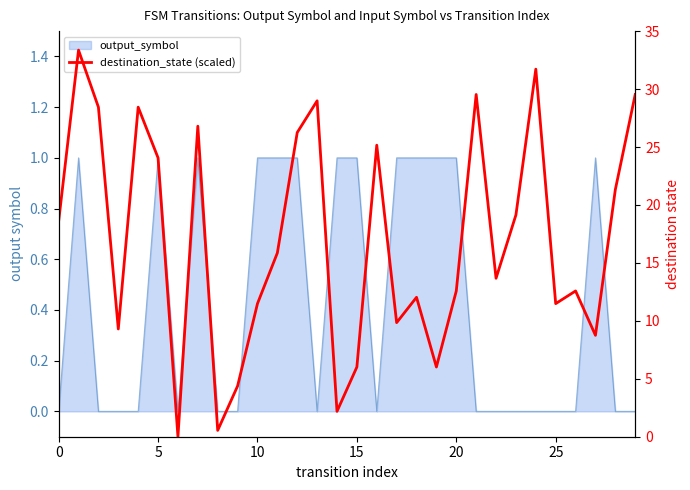

Reading left to right, list all the values displayed in this chart.

18.6	33.4	28.4	9.3	28.4	24.1	0.0	26.8	0.5	4.4	11.5	15.9	26.2	29.0	2.2	6.0	25.2	9.8	12.0	6.0	12.6	29.5	13.7	19.1	31.7	11.5	12.6	8.8	21.3	29.5